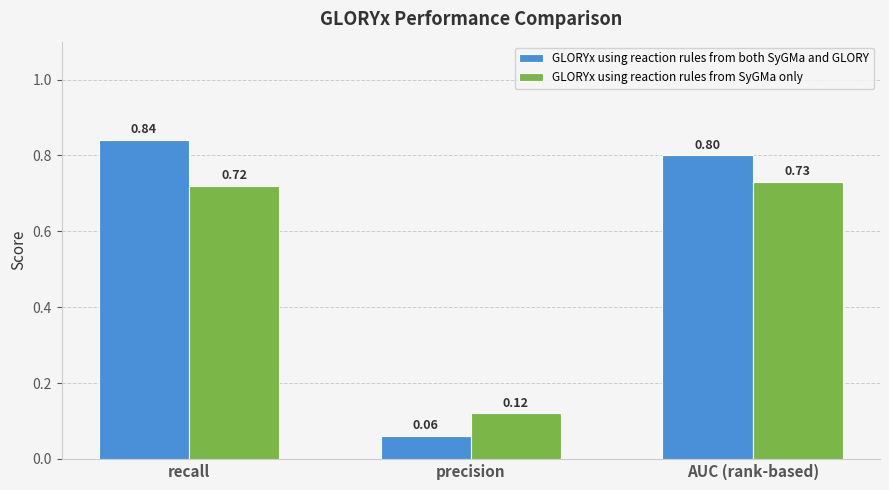

Which category has the lowest value across all series?

precision